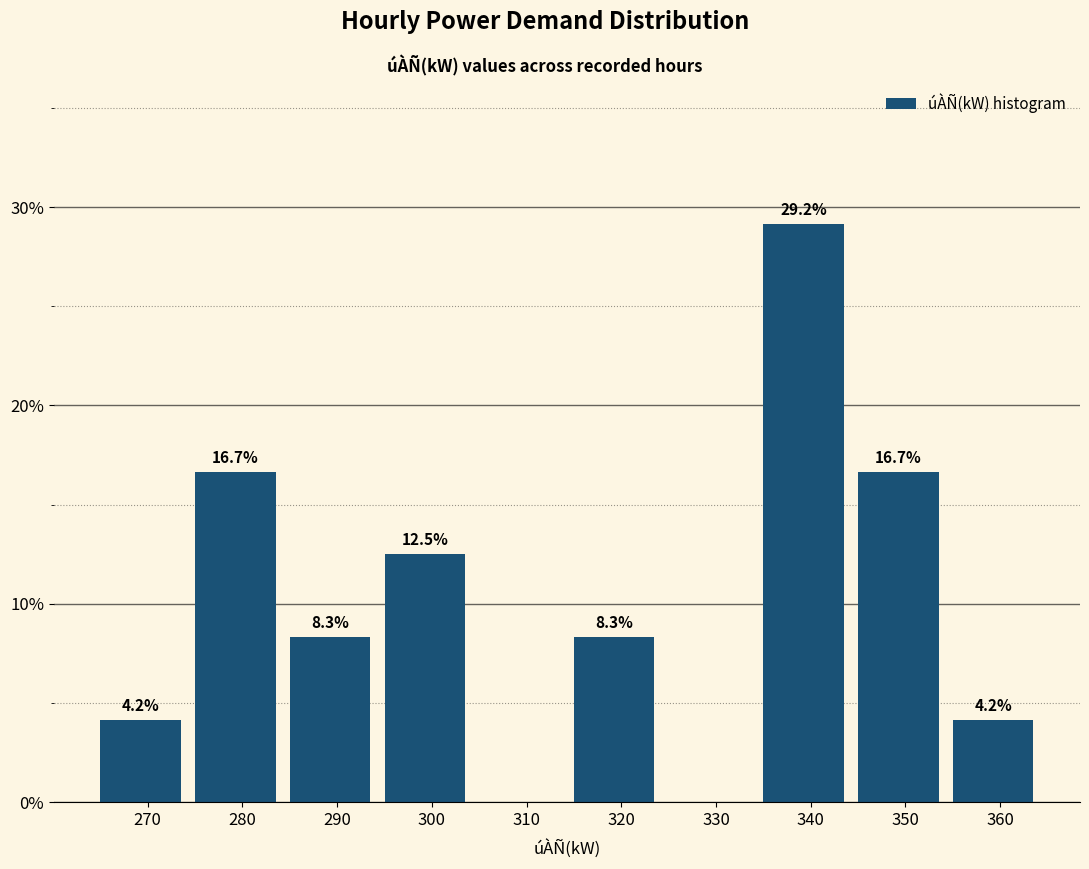

Reading right to left, transcribe all the data shown in this chart.

360=4.2	350=16.7	340=29.2	330=0.0	320=8.3	310=0.0	300=12.5	290=8.3	280=16.7	270=4.2